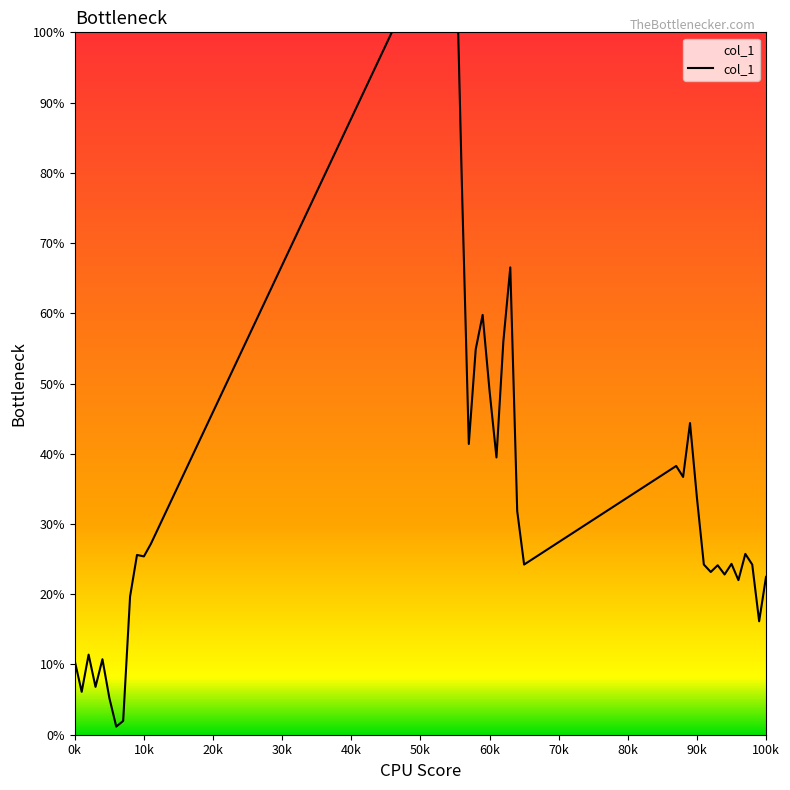

How many lines are shown in the chart?

1